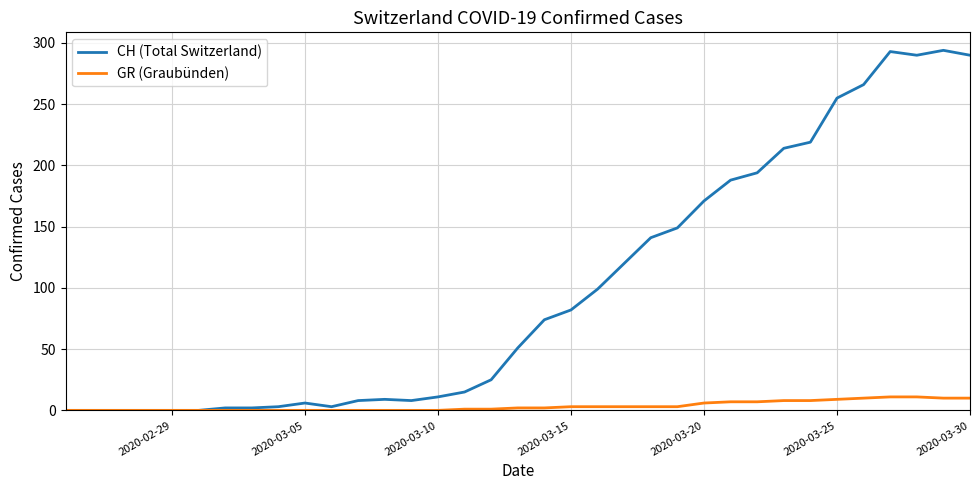

What are all the series names shown in the legend?

CH (Total Switzerland), GR (Graubünden)